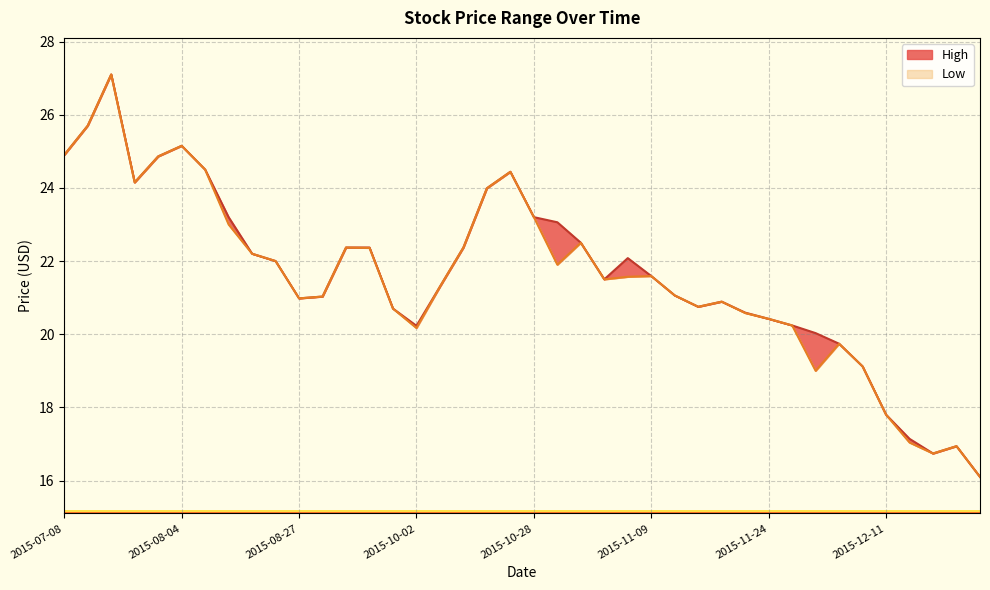

At which category does the chart reach its peak across all series?

2015-07-27